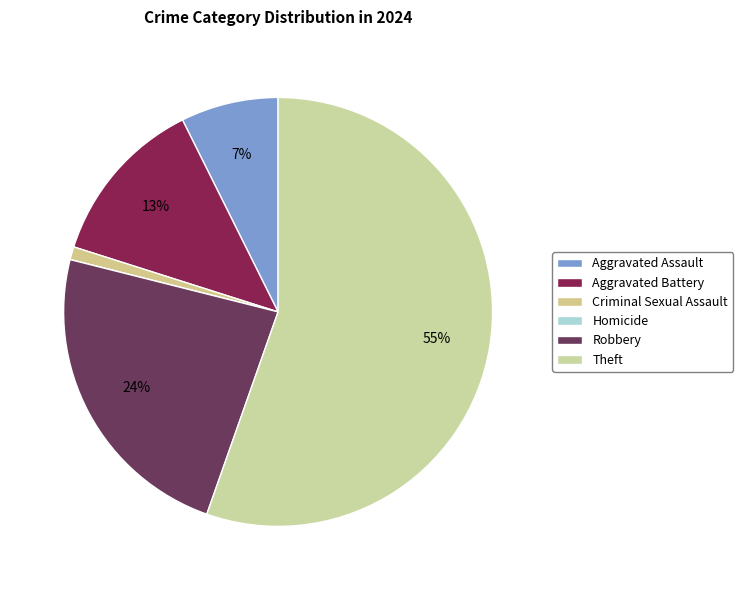

How many segments does this pie chart have?

6